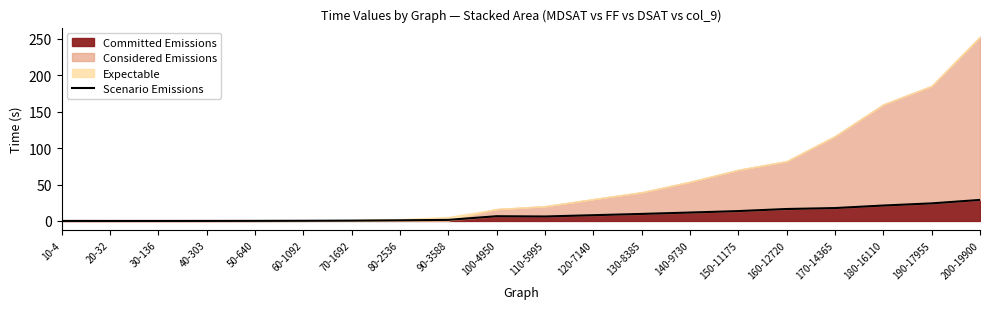

What is the sum of all values?

166.7